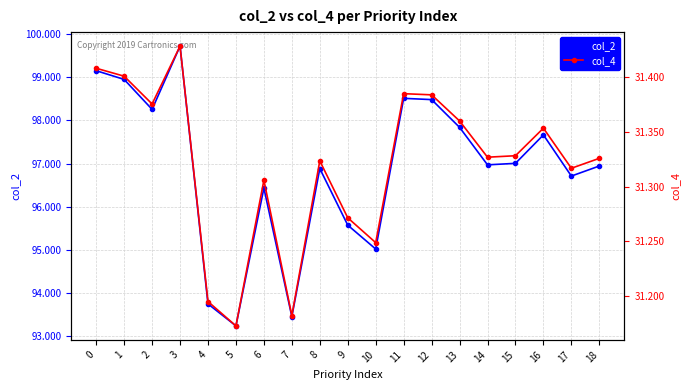

What is the difference between the maximum and minimum values in the col_2 series?

6.5